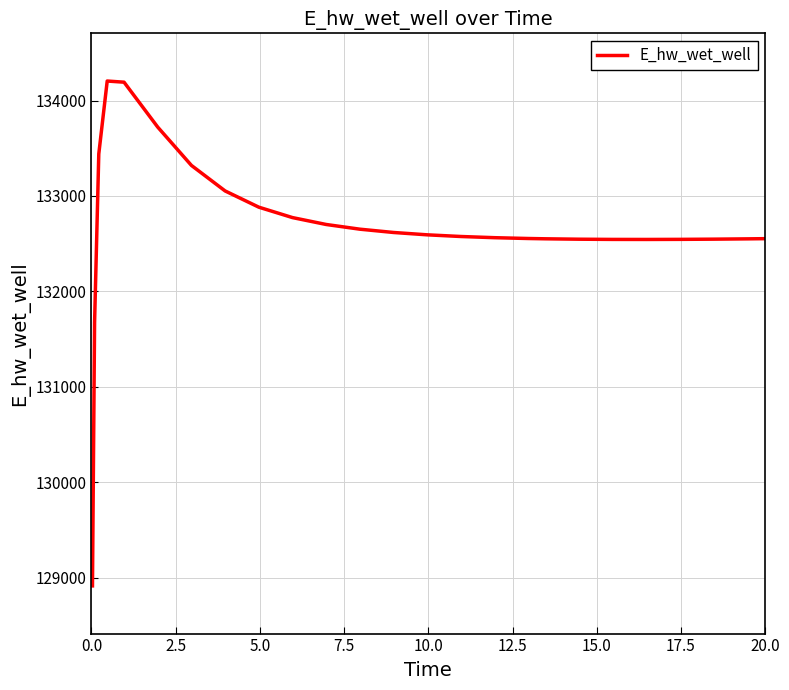

What is the difference between the maximum and minimum values?

5292.0